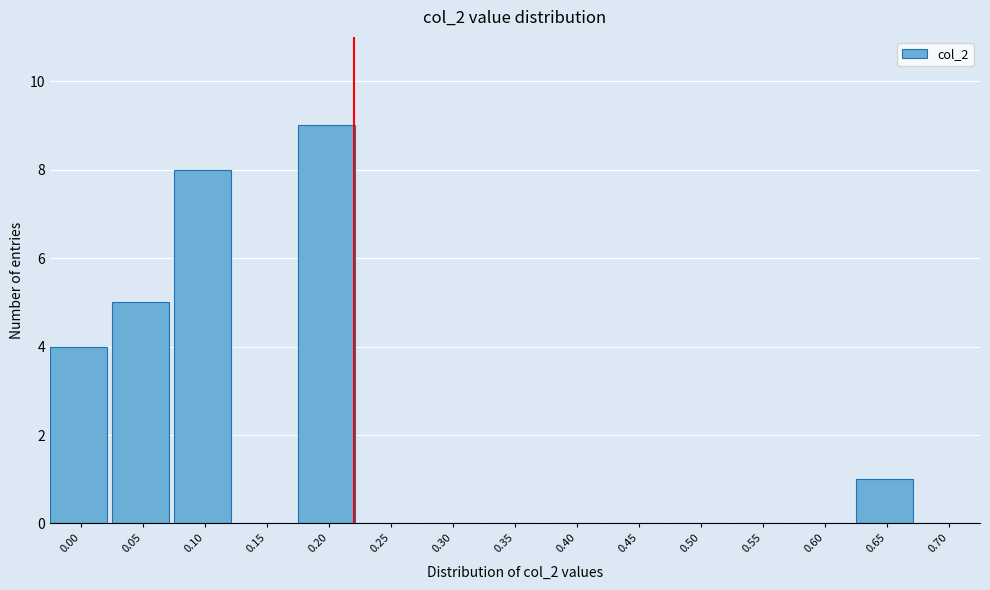

Reading left to right, extract all data points from this chart.

0.00=4	0.05=5	0.10=8	0.15=0	0.20=9	0.25=0	0.30=0	0.35=0	0.40=0	0.45=0	0.50=0	0.55=0	0.60=0	0.65=1	0.70=0